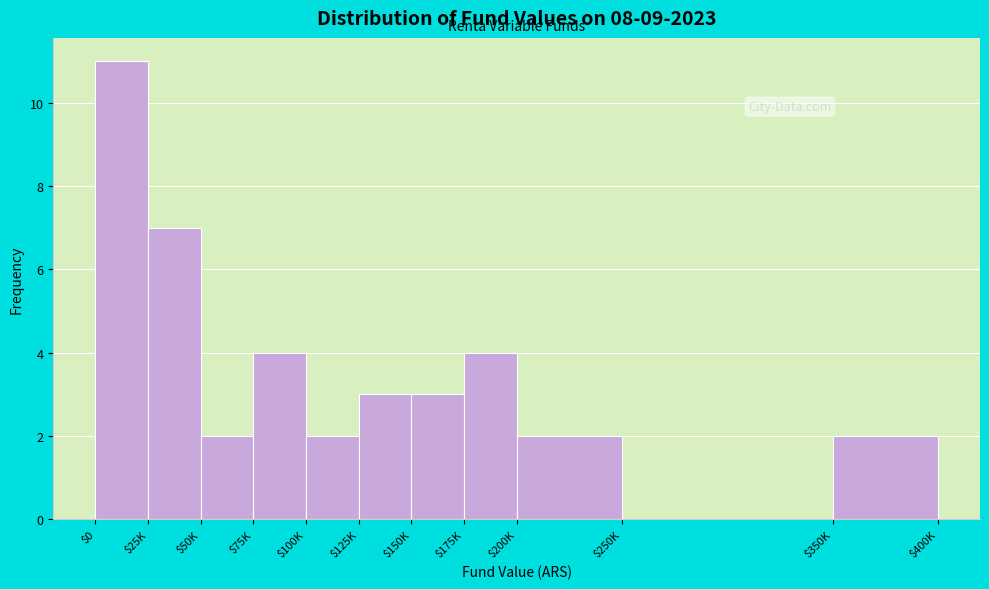

The value at $75K is 6. True or false?

False